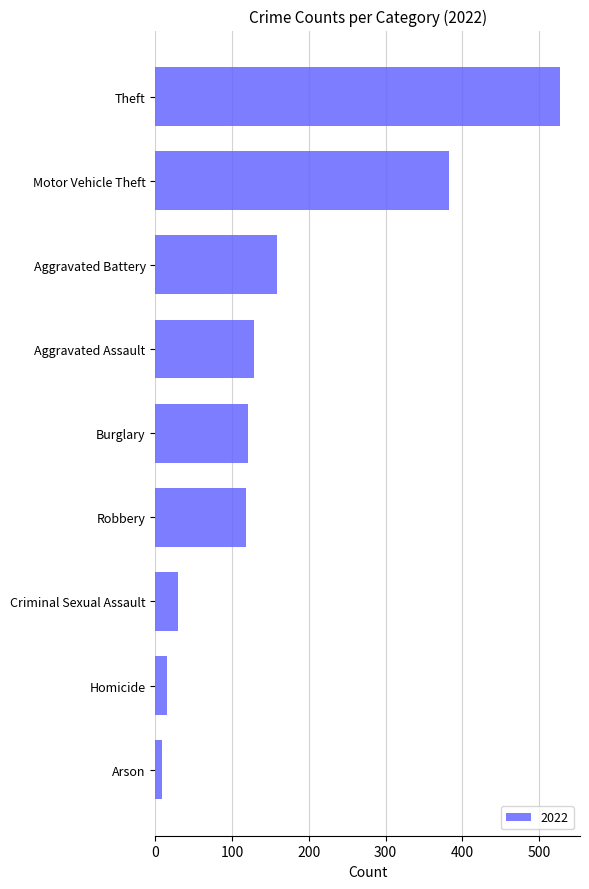

What is the maximum value shown in the chart?

527